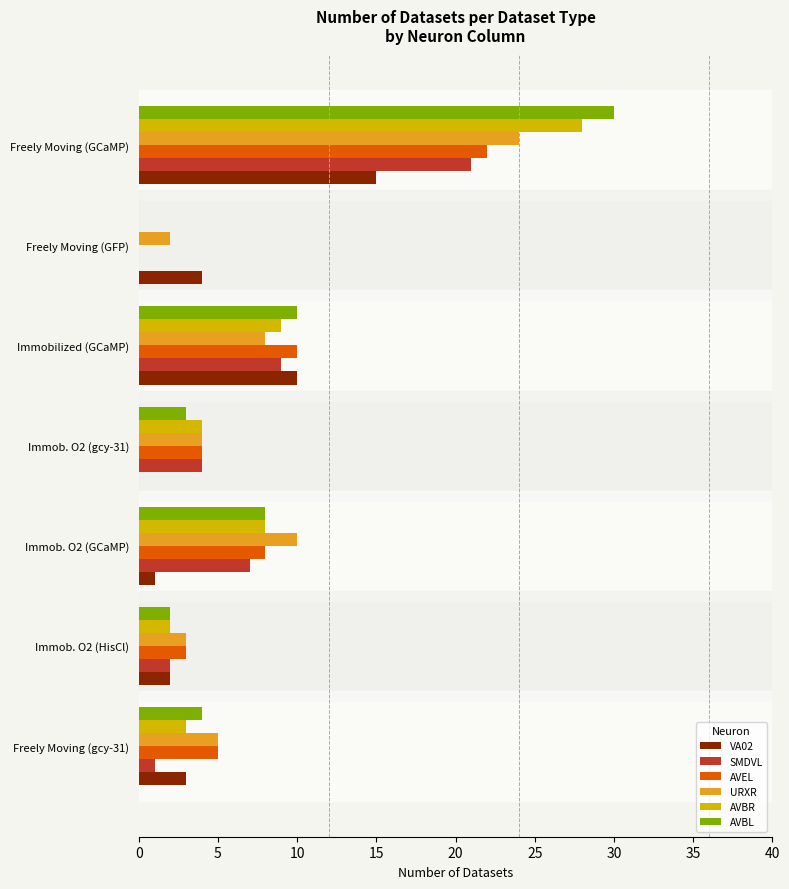

Which label corresponds to the largest value in the chart?

Freely Moving (GCaMP)